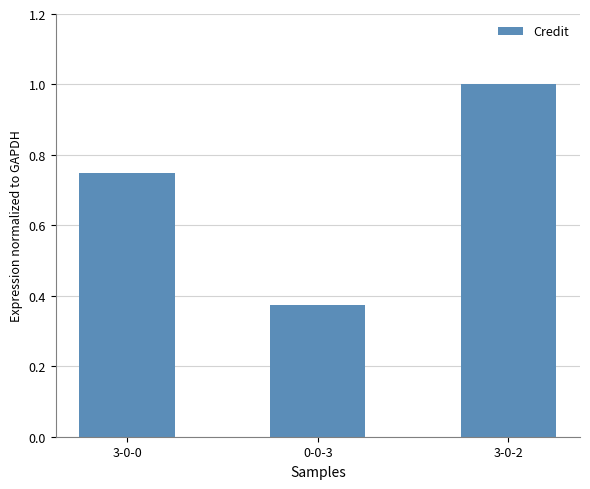

What is the average value?

0.7